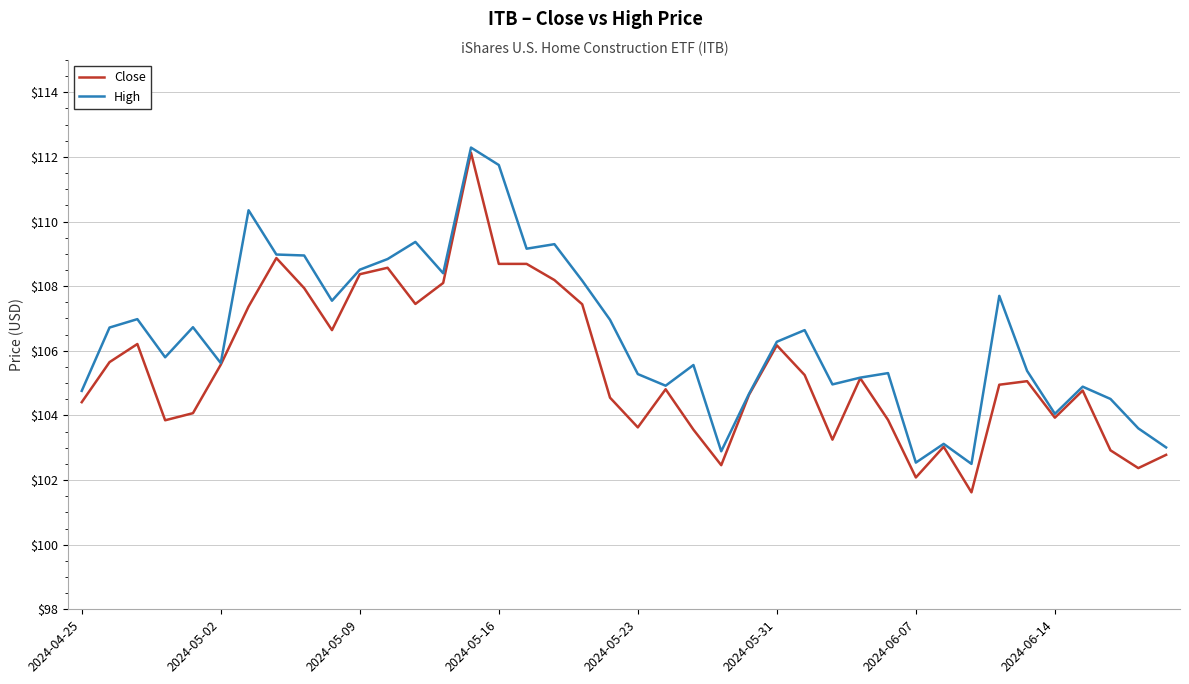

What is the highest value of the High series?

112.3